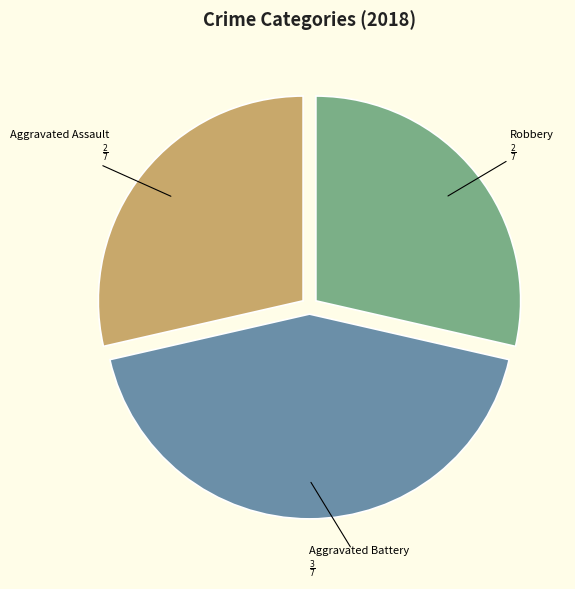

Does any single category account for the majority?

No